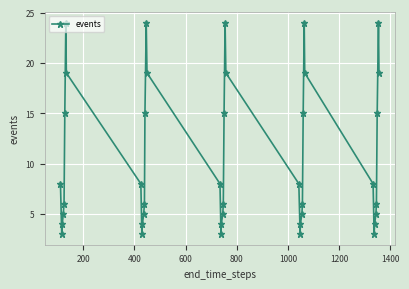

What is the minimum value shown in the chart?

3